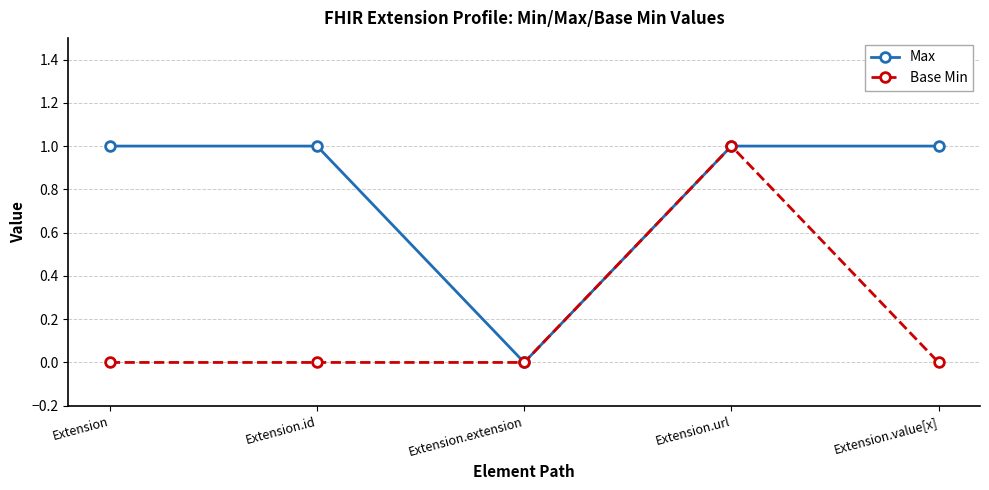

Rank the series at Extension from lowest to highest value.

Base Min, Max